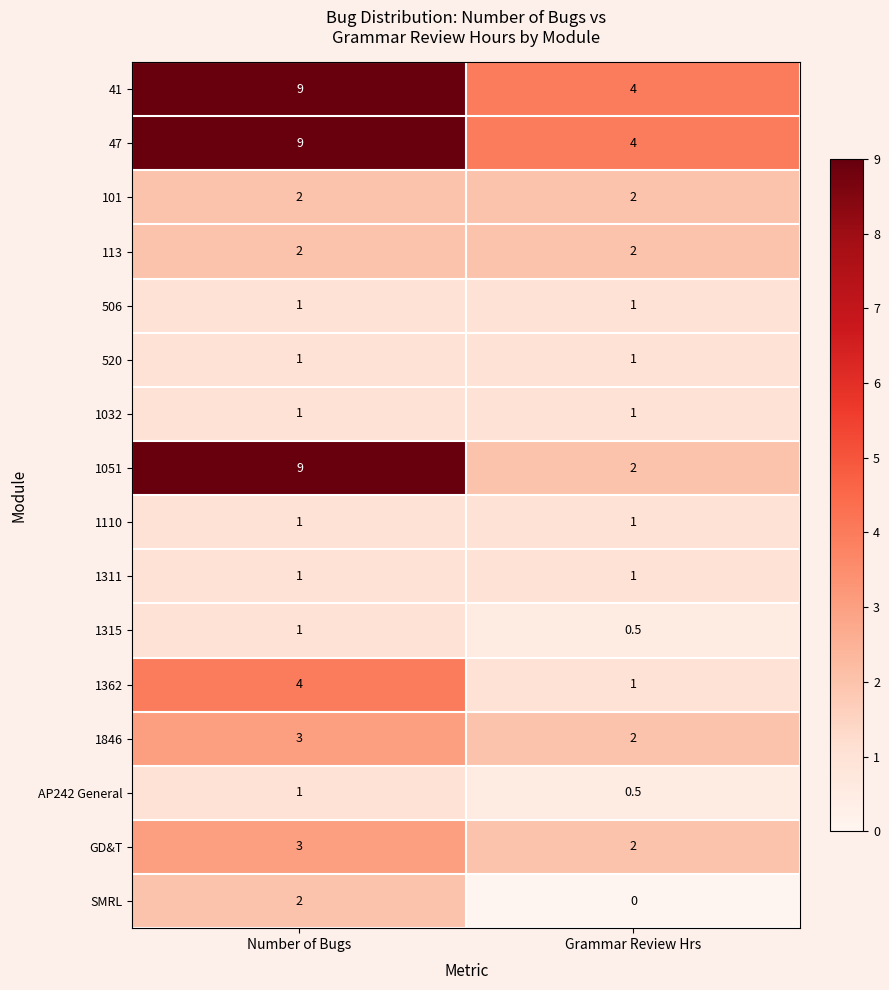

Is it true that 506 equals 1.0 at Number of Bugs?

True